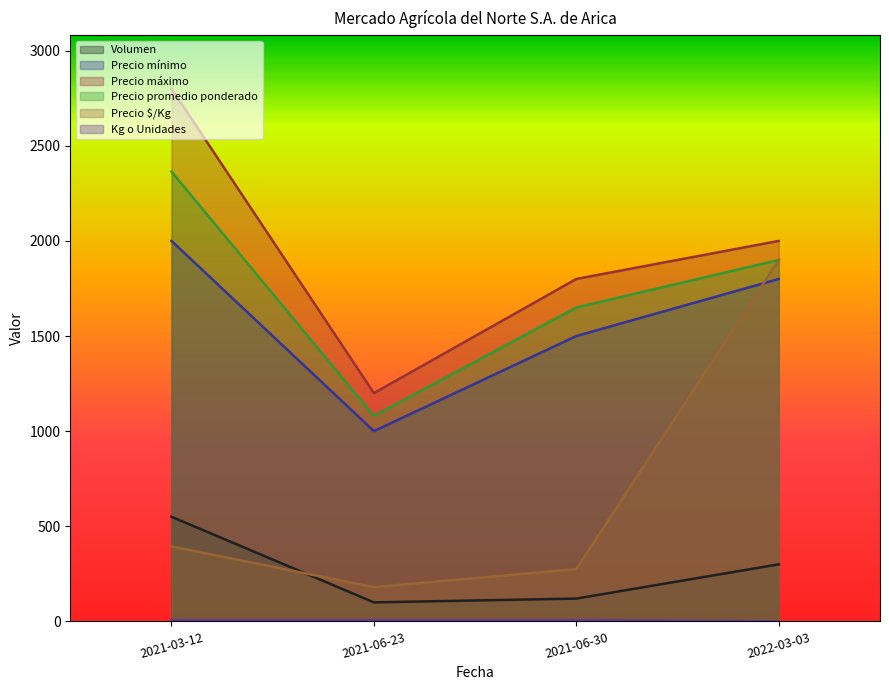

How many lines are shown in the chart?

6